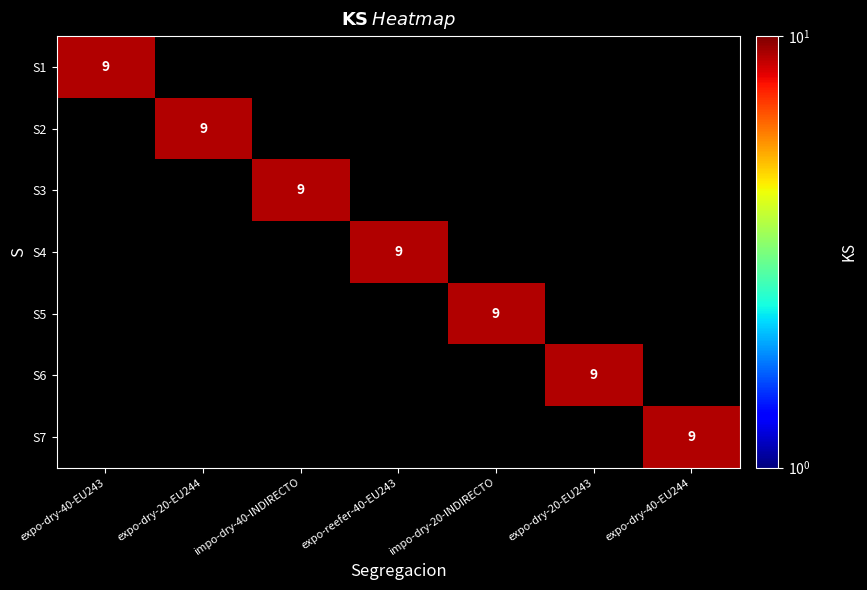

How many categories are shown in the chart?

7